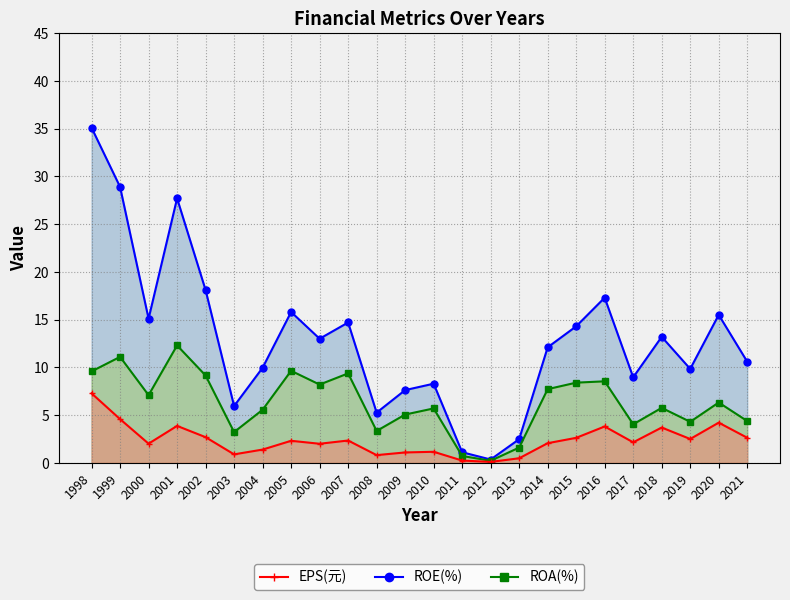

What is the difference between the highest and lowest values at 2020?

11.3